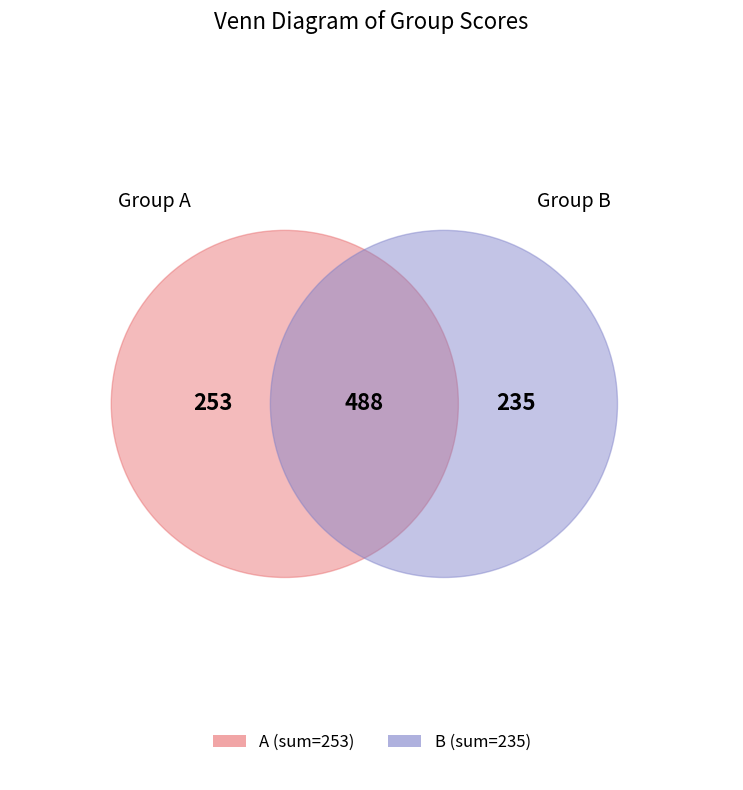

How many slices are in this pie chart?

3